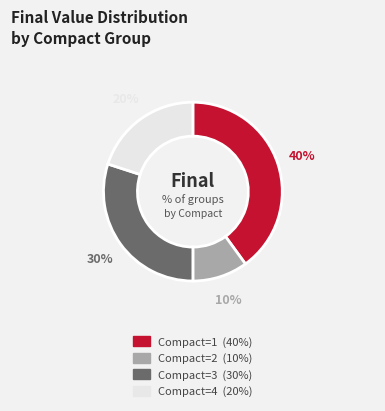

To the nearest percent, what is the average slice percentage?

25%